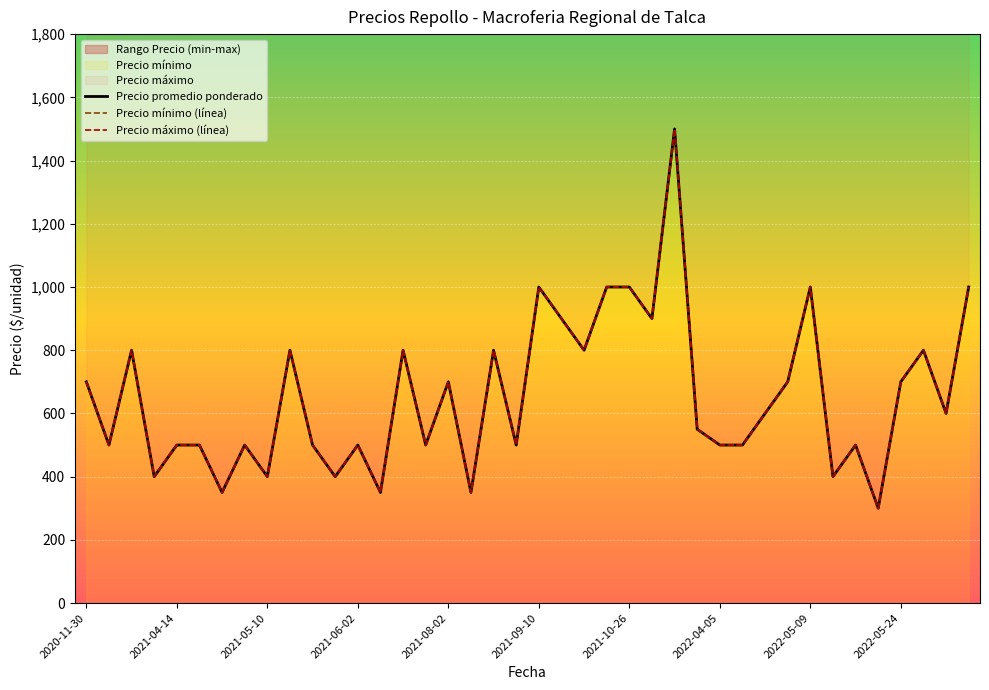

How many lines are shown in the chart?

3